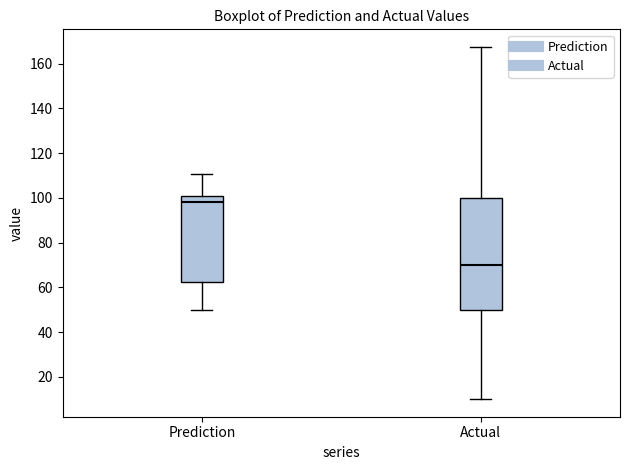

Comparing the boxes themselves (not the whiskers), which one is the tallest?

Actual